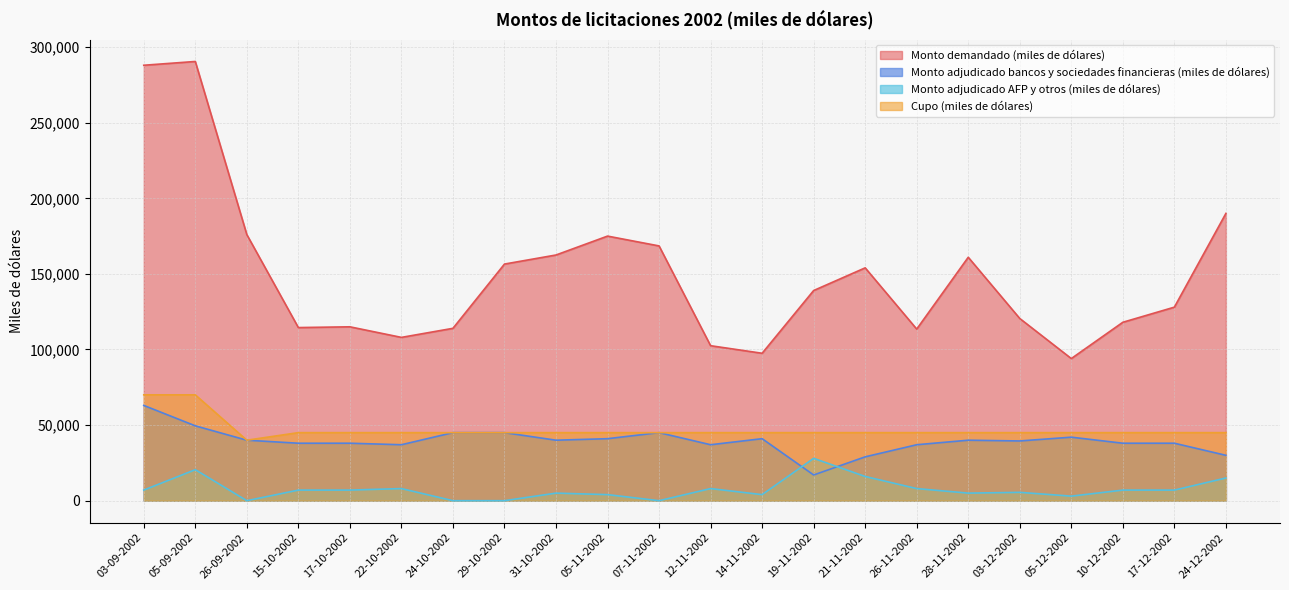

Where is the first local maximum for Monto demandado (miles de dólares)?

05-09-2002